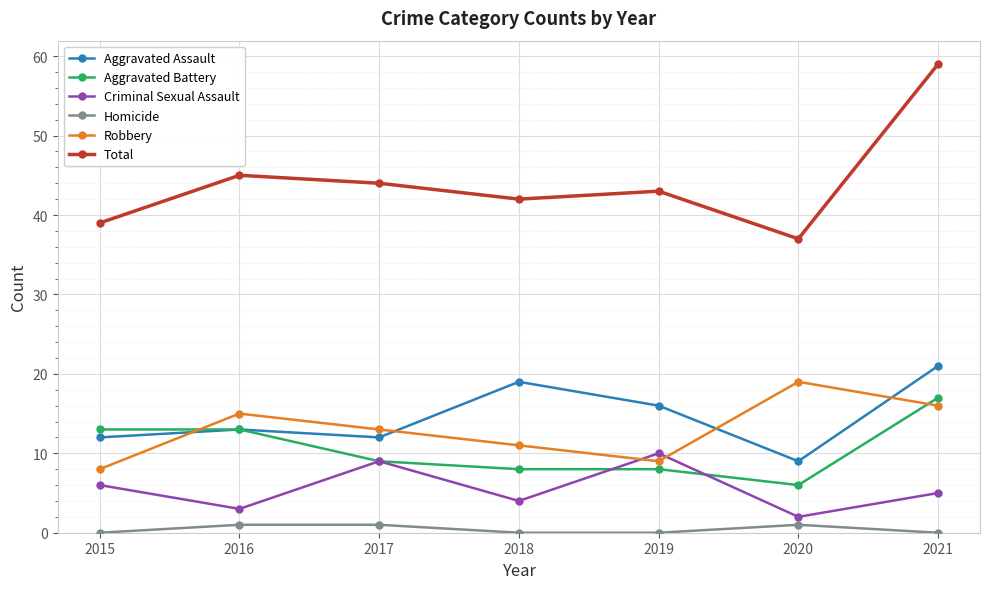

Where is Total nearest to the value 48?

2016